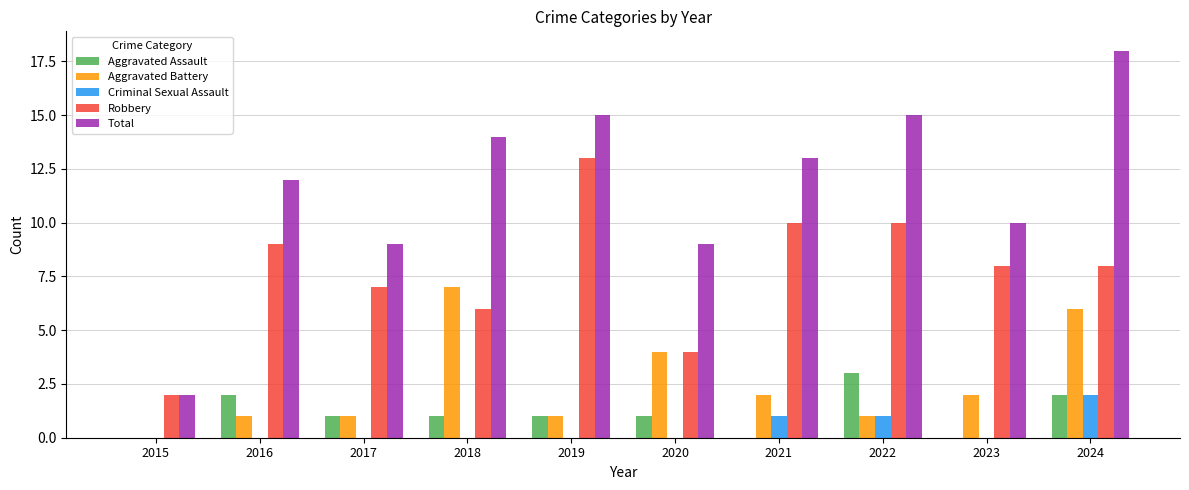

True or false: Aggravated Assault has a value of -2 at 2023.

False